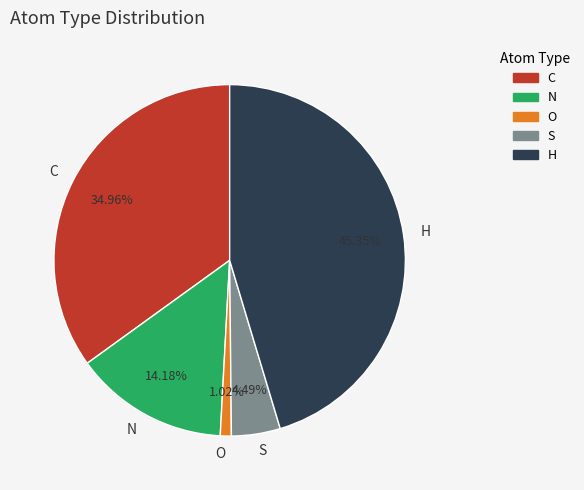

Between S and N, which is larger?

N